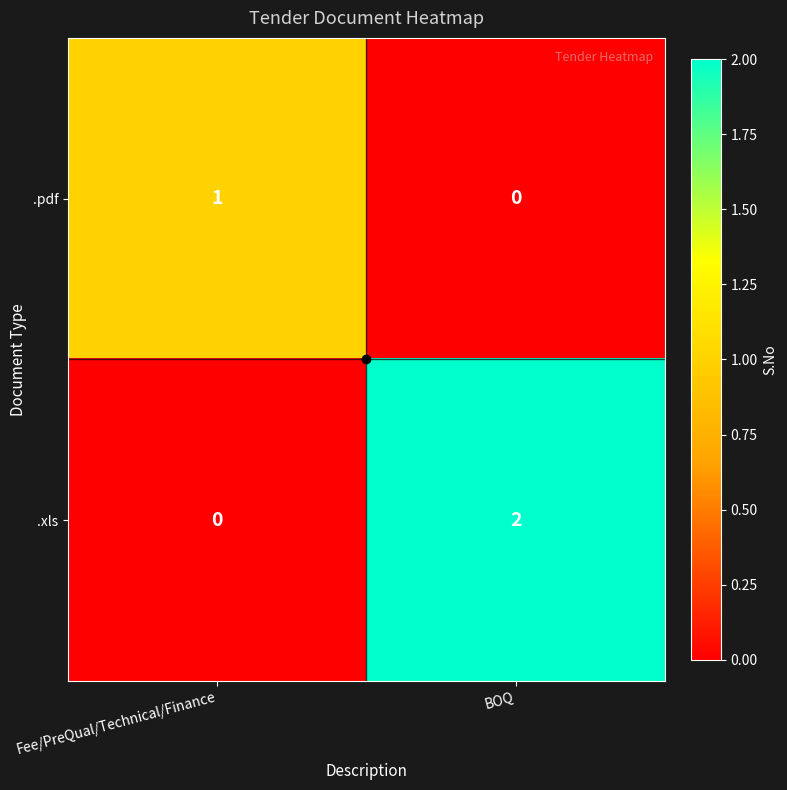

List the series in order of their peak value, highest first.

.xls, .pdf